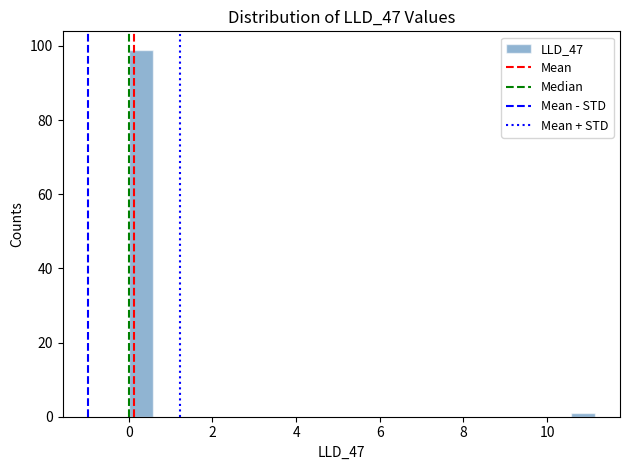

Around what value on the x-axis is the tallest bar? Give the approximate position of its centre, as read against the axis.

0.2